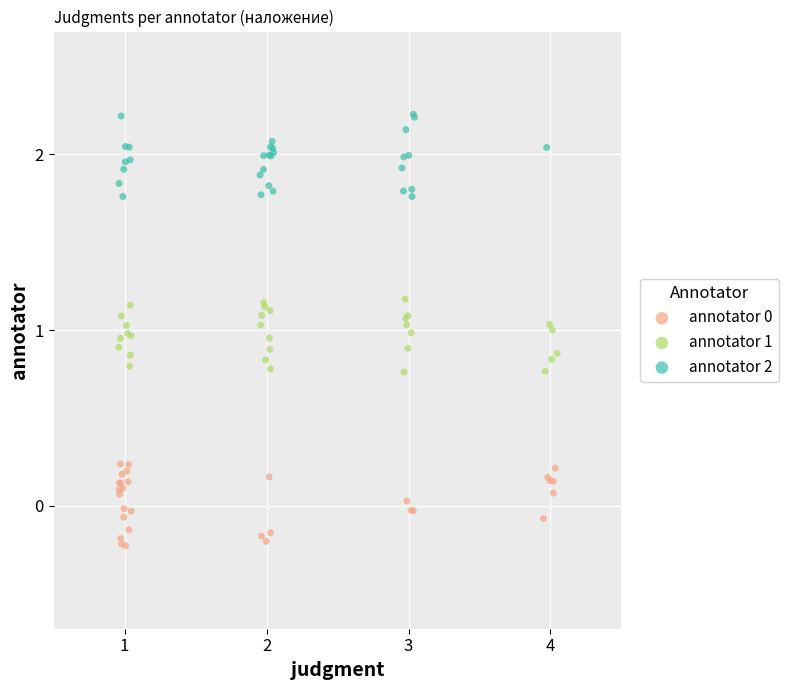

Which series contains the highest Y value?

annotator 2